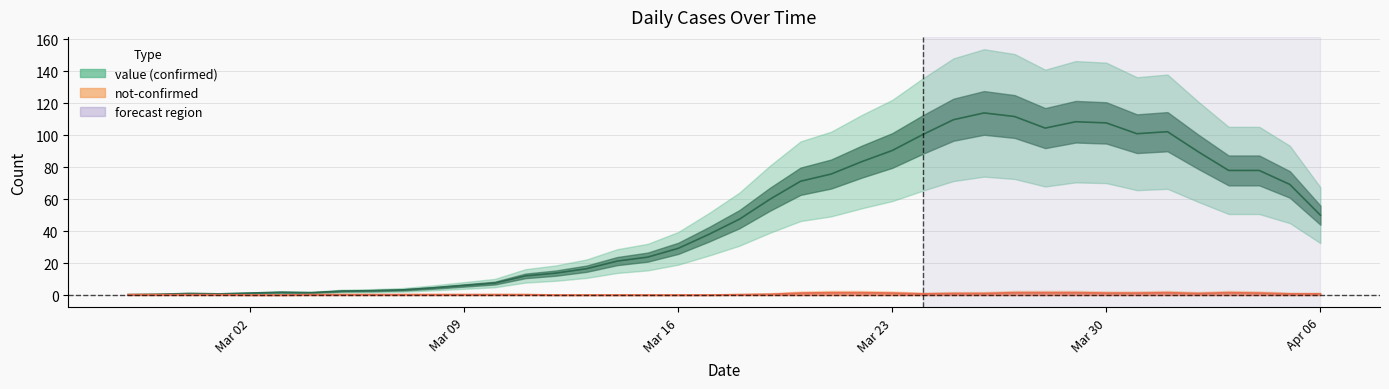

What is the maximum value shown in the chart?

114.0